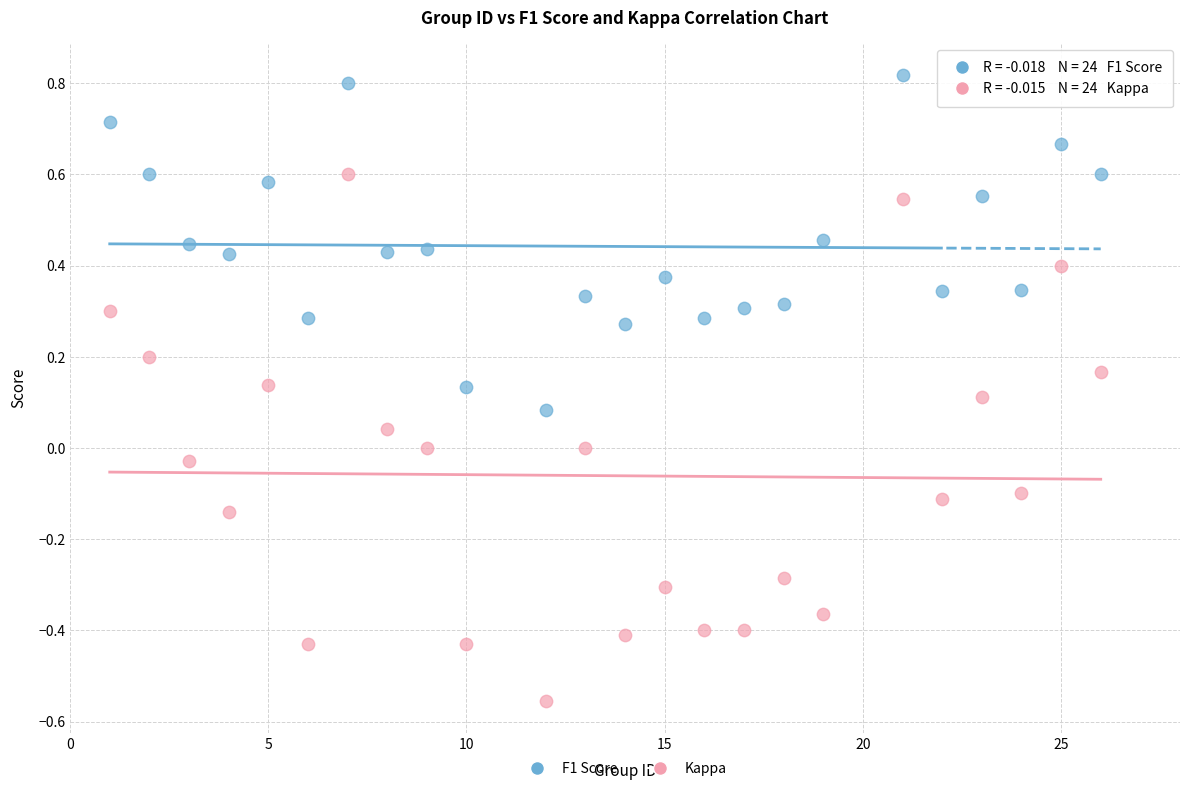

What are all the series names shown in the legend?

F1 Score, Kappa